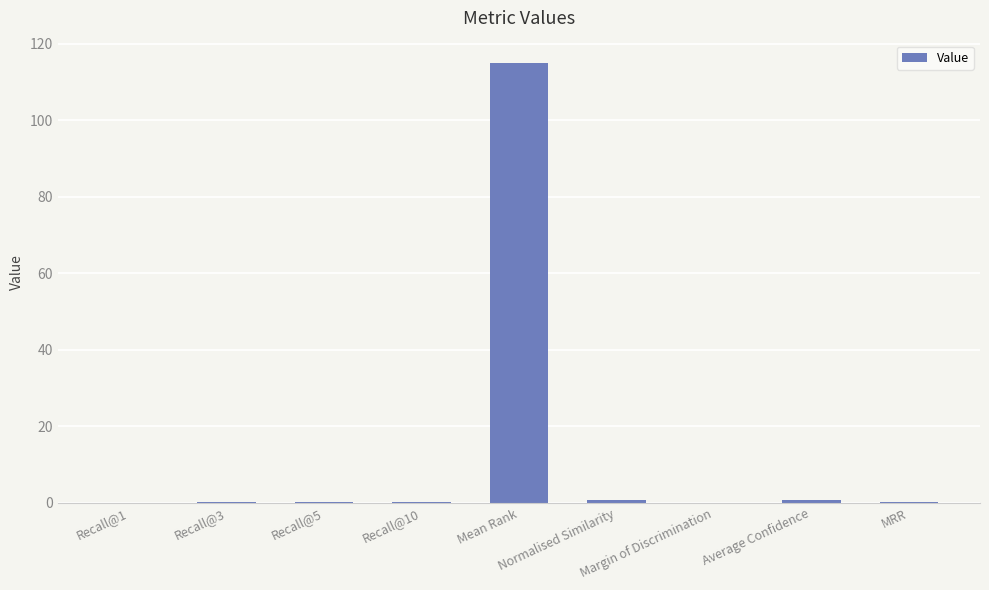

What is the change in value from Recall@3 to Mean Rank?

+114.9